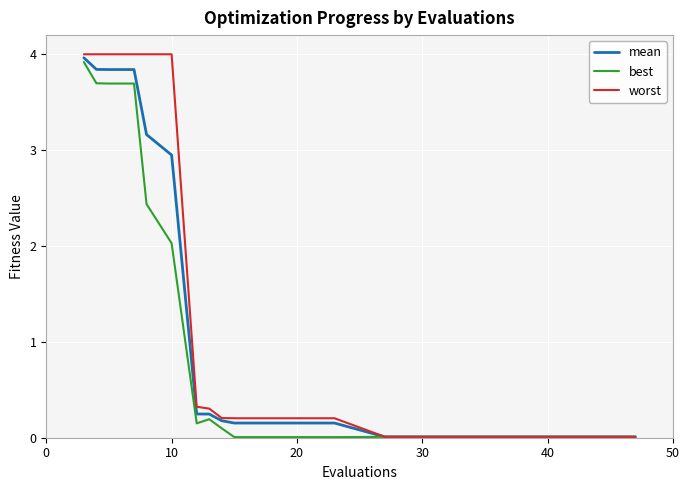

Which series has the widest spread of values?

worst